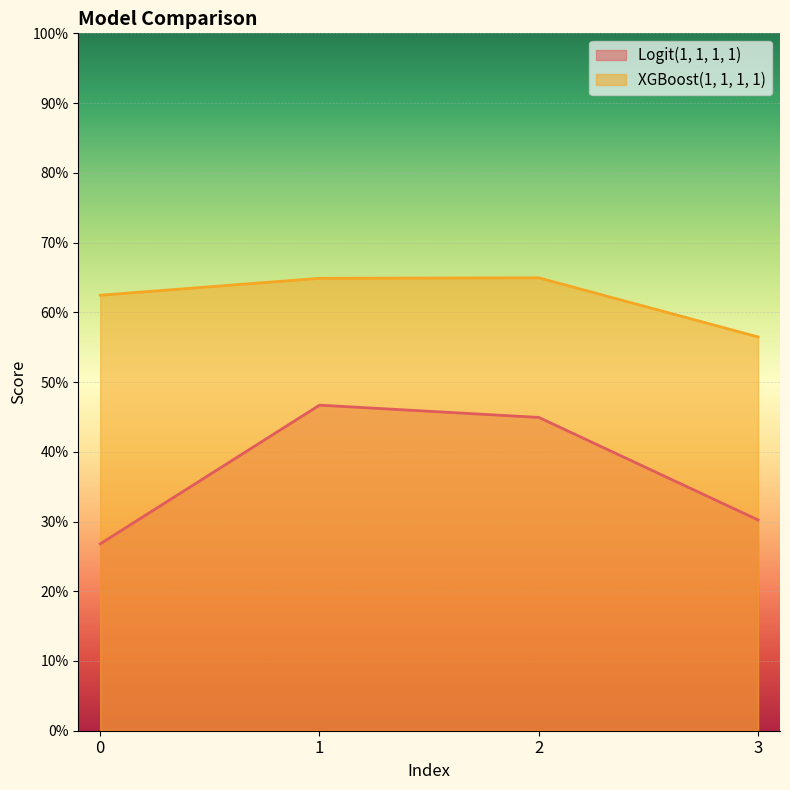

Which label corresponds to the largest value in the chart?

2